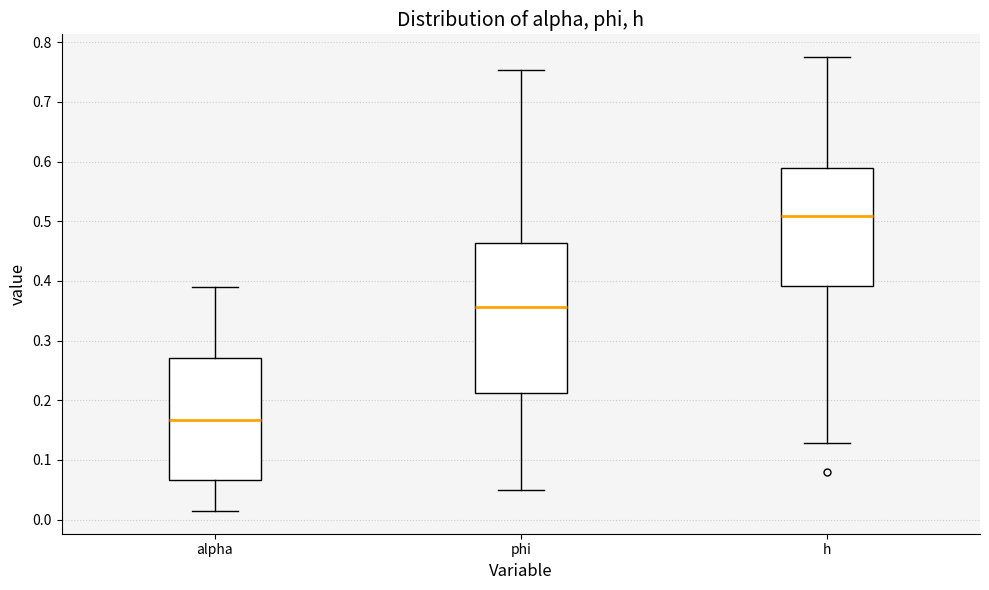

Reading left to right, transcribe this box plot: for each box, give where its median line is, the range the box spans, and where its two whiskers end, as read against the y-axis. The values are not printed on the chart, so give them approximately, as read against the axis.

alpha: median 0.17, box 0.07 to 0.27, whiskers 0.01 to 0.39
phi: median 0.36, box 0.21 to 0.46, whiskers 0.05 to 0.75
h: median 0.51, box 0.39 to 0.59, whiskers 0.13 to 0.78